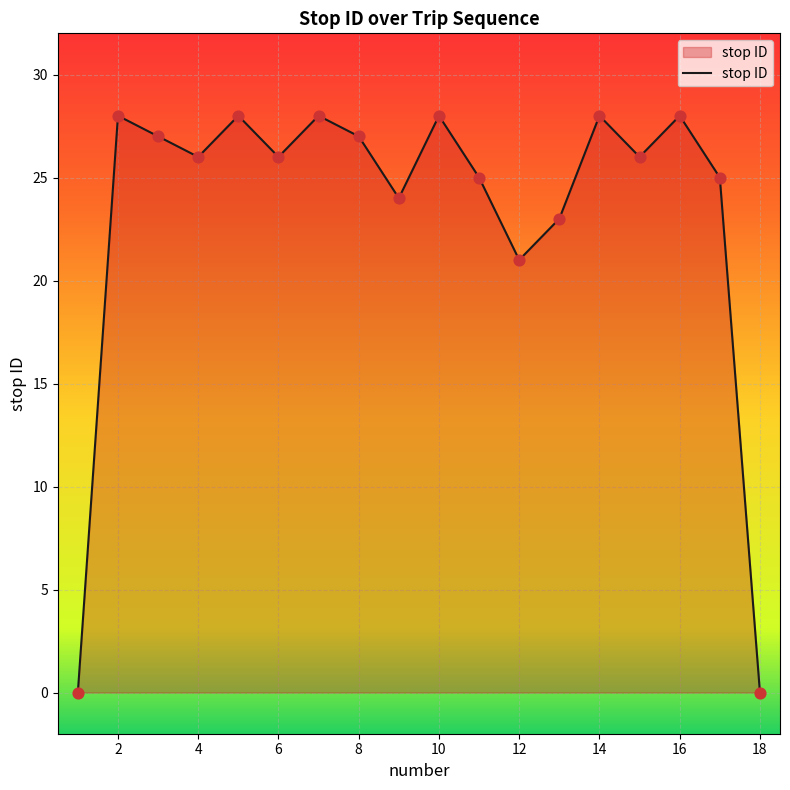

What is the maximum value shown in the chart?

28